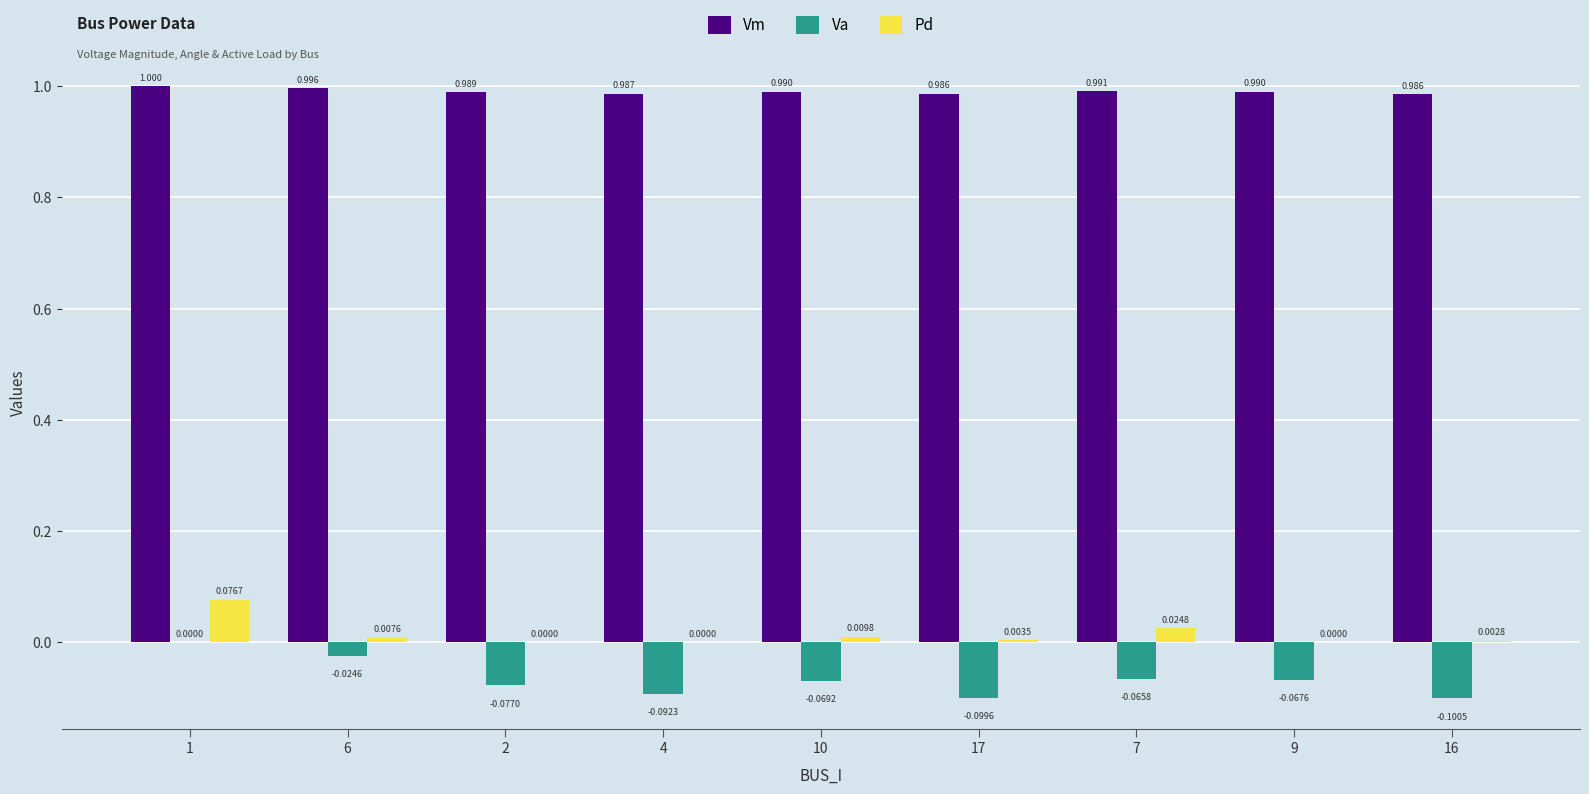

Between 1 and 4, which series saw the biggest shift?

Va